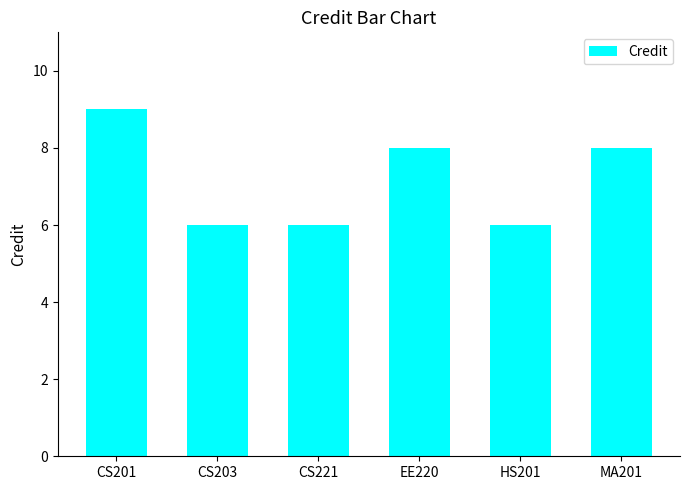

Between HS201 and CS201, which is larger?

CS201